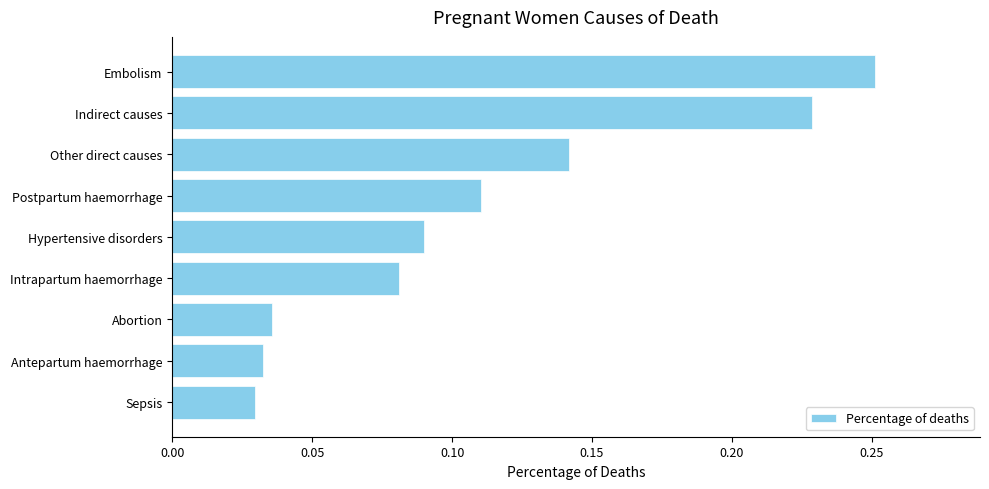

Which category has the highest value across all series?

Embolism